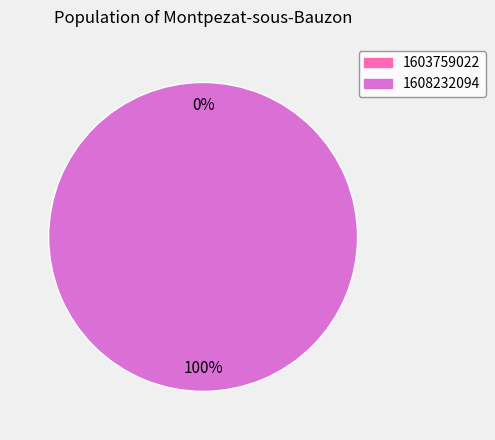

Count the number of slices in the pie.

2